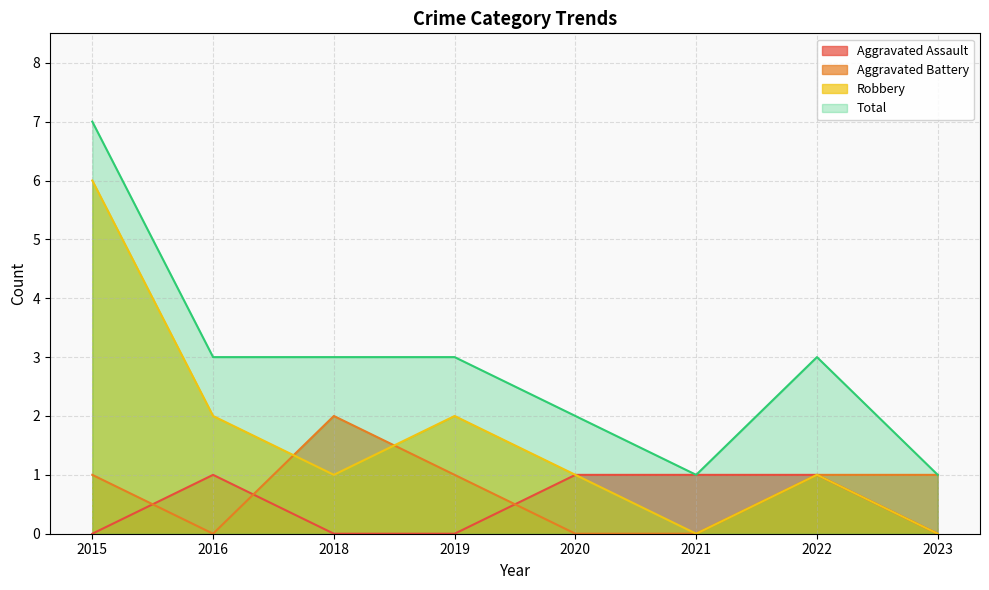

Reading left to right, extract all data points from this chart.

Aggravated Assault: 0	1	0	0	1	1	1	0
Aggravated Battery: 1	0	2	1	0	0	1	1
Robbery: 6	2	1	2	1	0	1	0
Total: 7	3	3	3	2	1	3	1